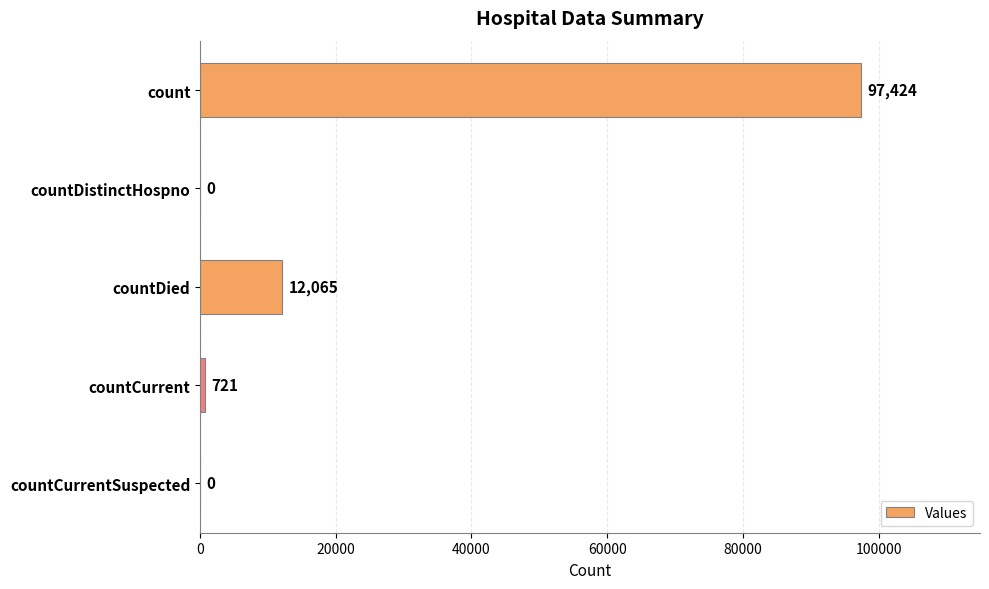

What is the average value?

22042